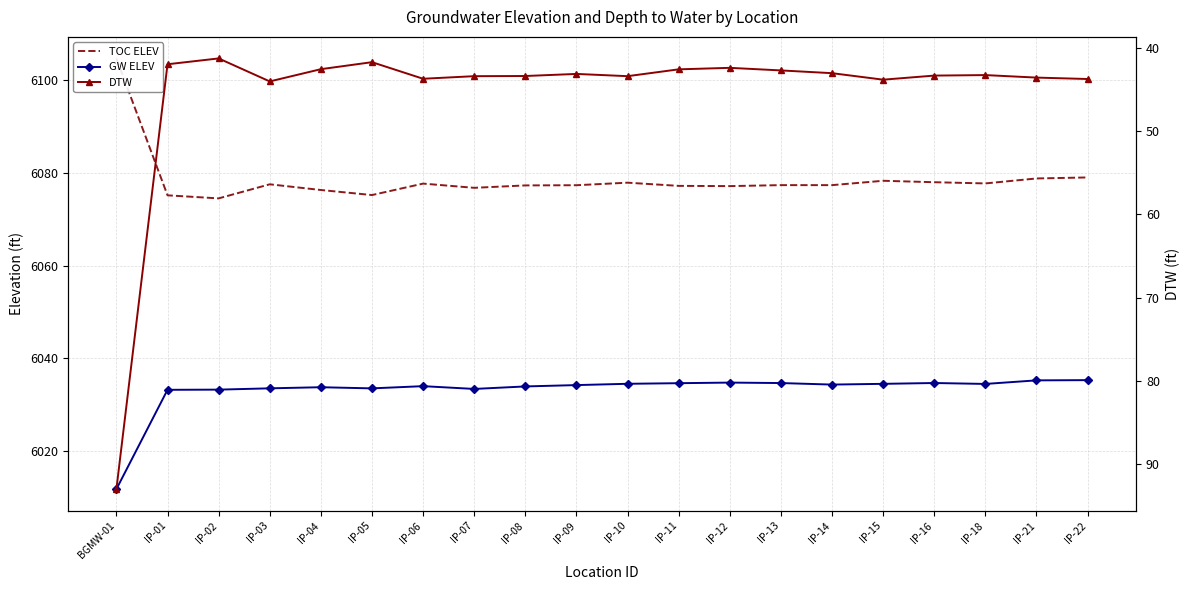

True or false: TOC ELEV and GW ELEV cross at least once.

False